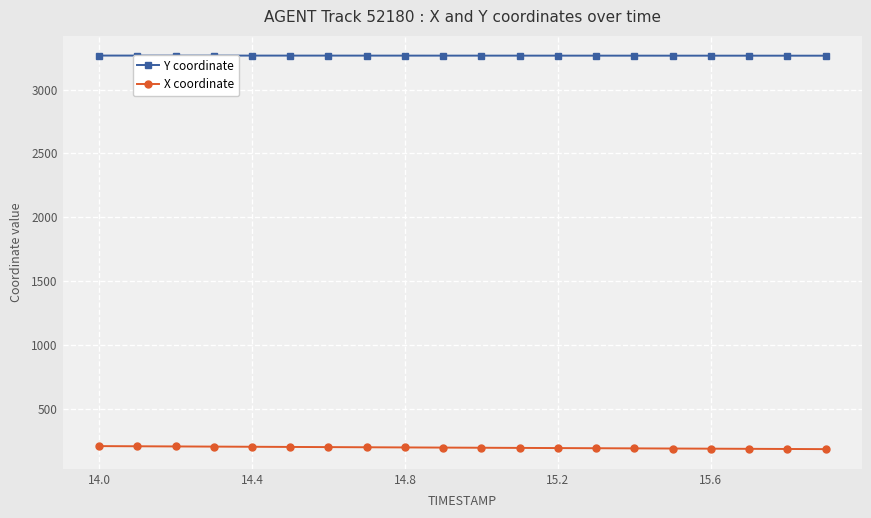

What is the average value of the Y coordinate series?

3265.9